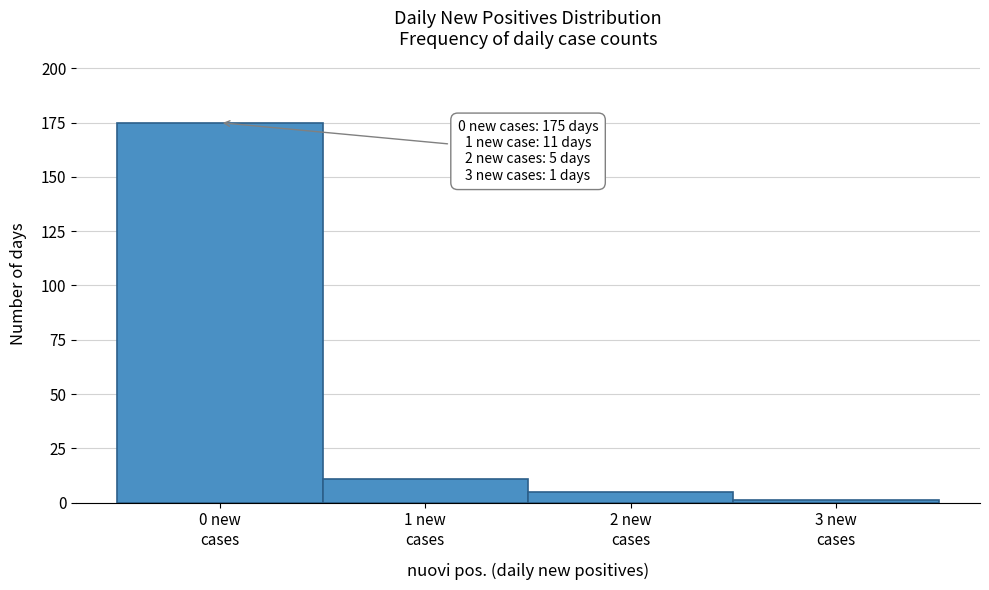

Which range on the x-axis has the tallest bar?

-0.5 to 0.5